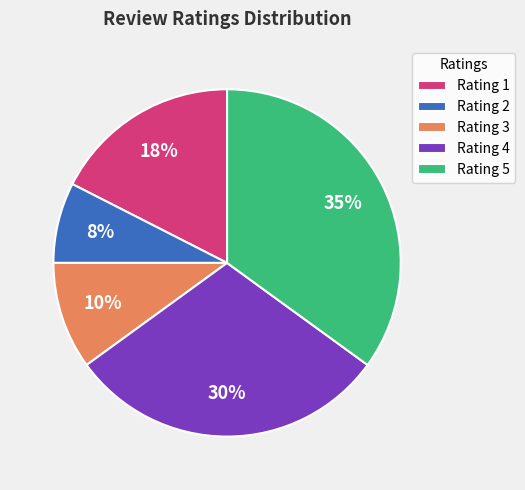

Which slice is the smallest?

Rating 2